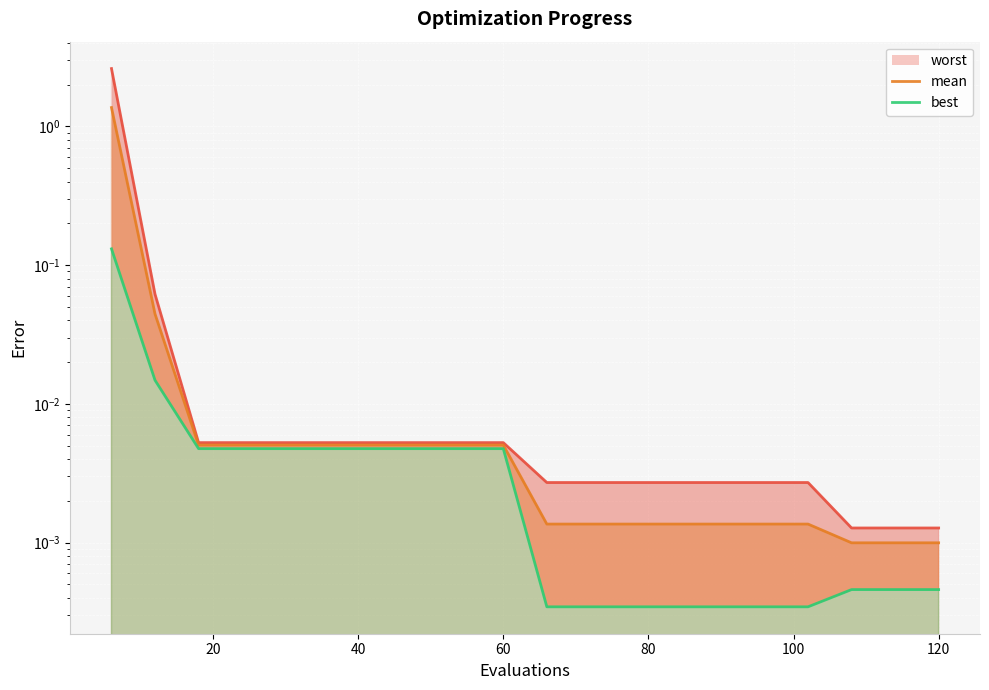

True or false: mean and worst intersect in this chart.

False